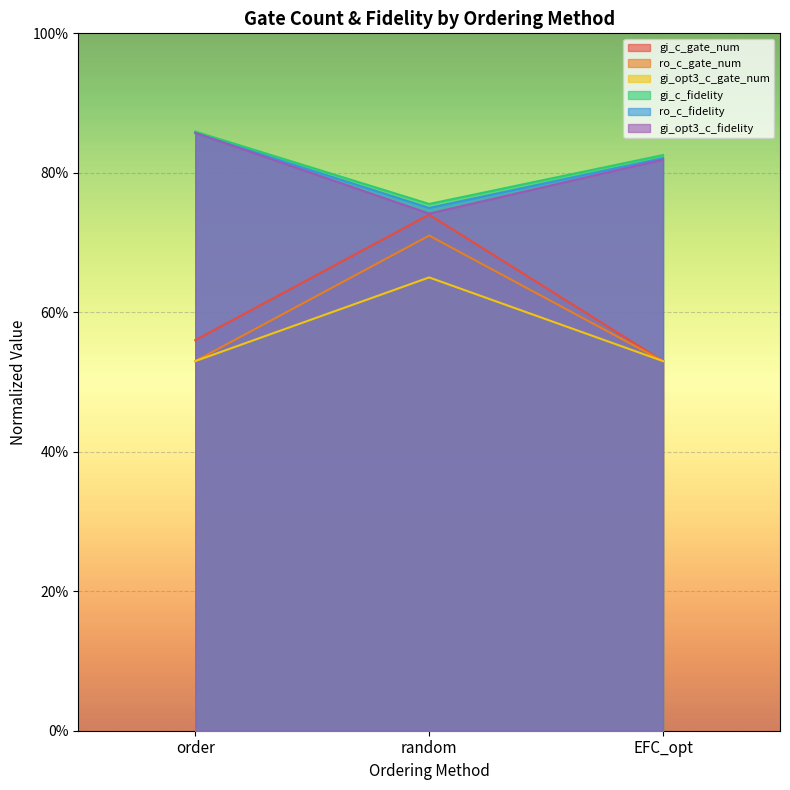

Where is gi_opt3_c_fidelity nearest to the value 0?

random